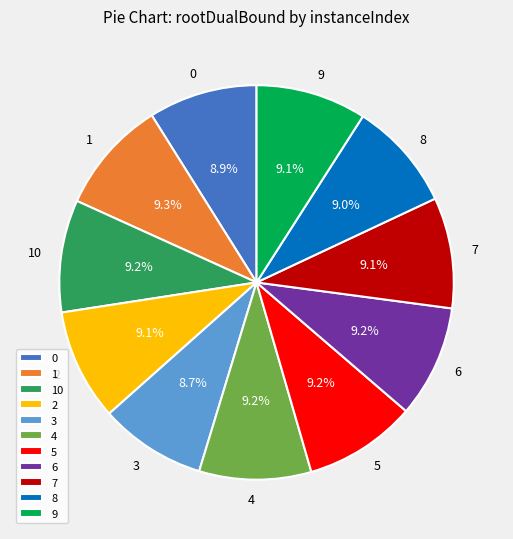

The 3 slice represents 1% of the pie. True or false?

False